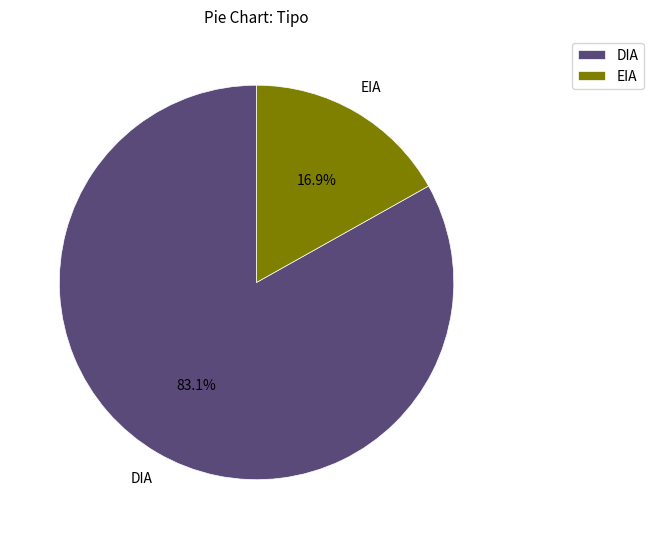

Which category has the smallest portion of the pie?

EIA